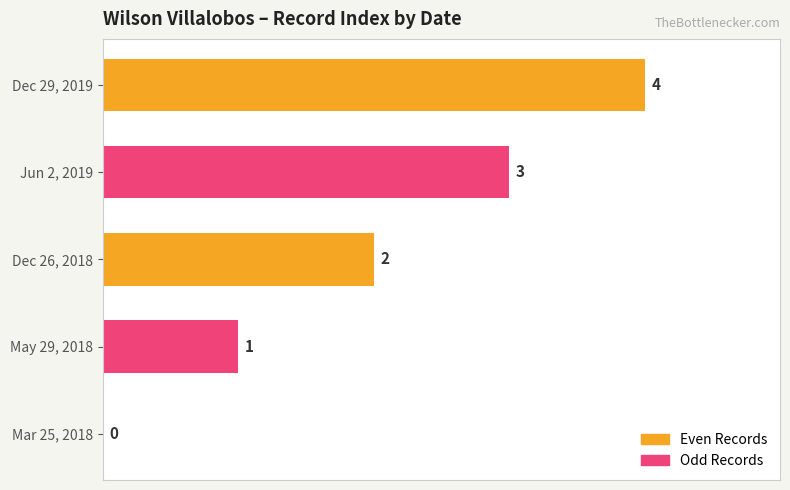

At which category does the chart reach its peak across all series?

Dec 29, 2019